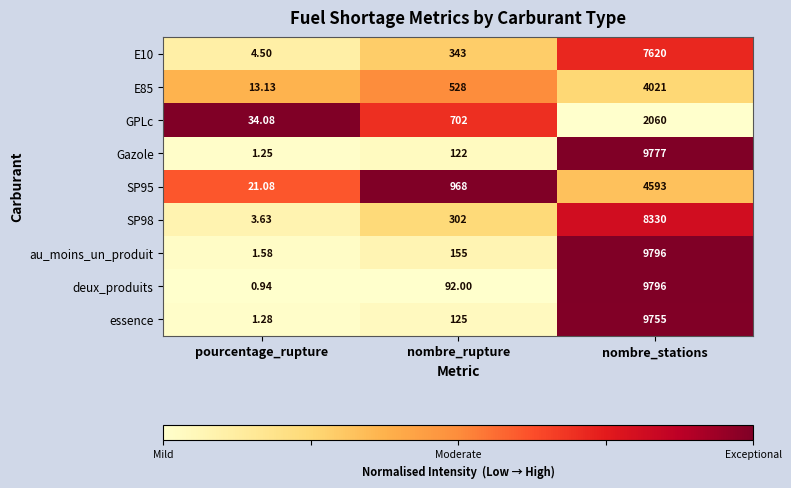

Is the value of SP95 at nombre_stations greater than the value of E10 at nombre_rupture?

Yes